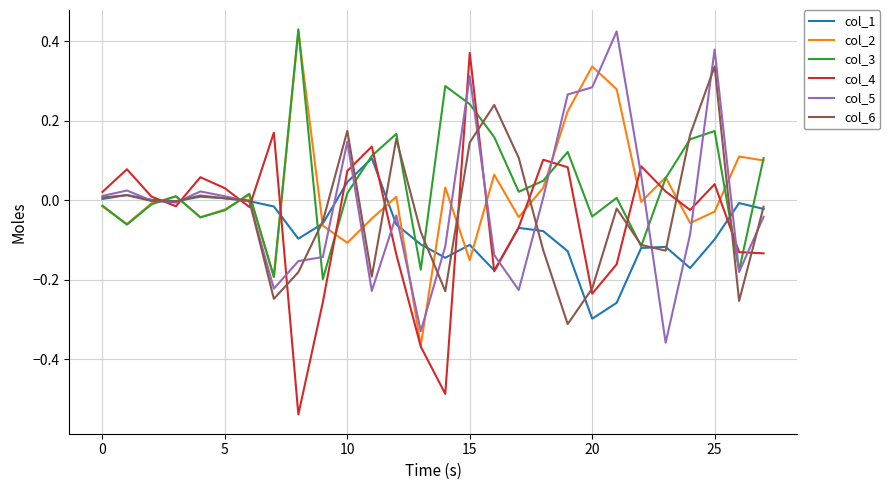

Which series has the largest range (max minus min)?

col_4